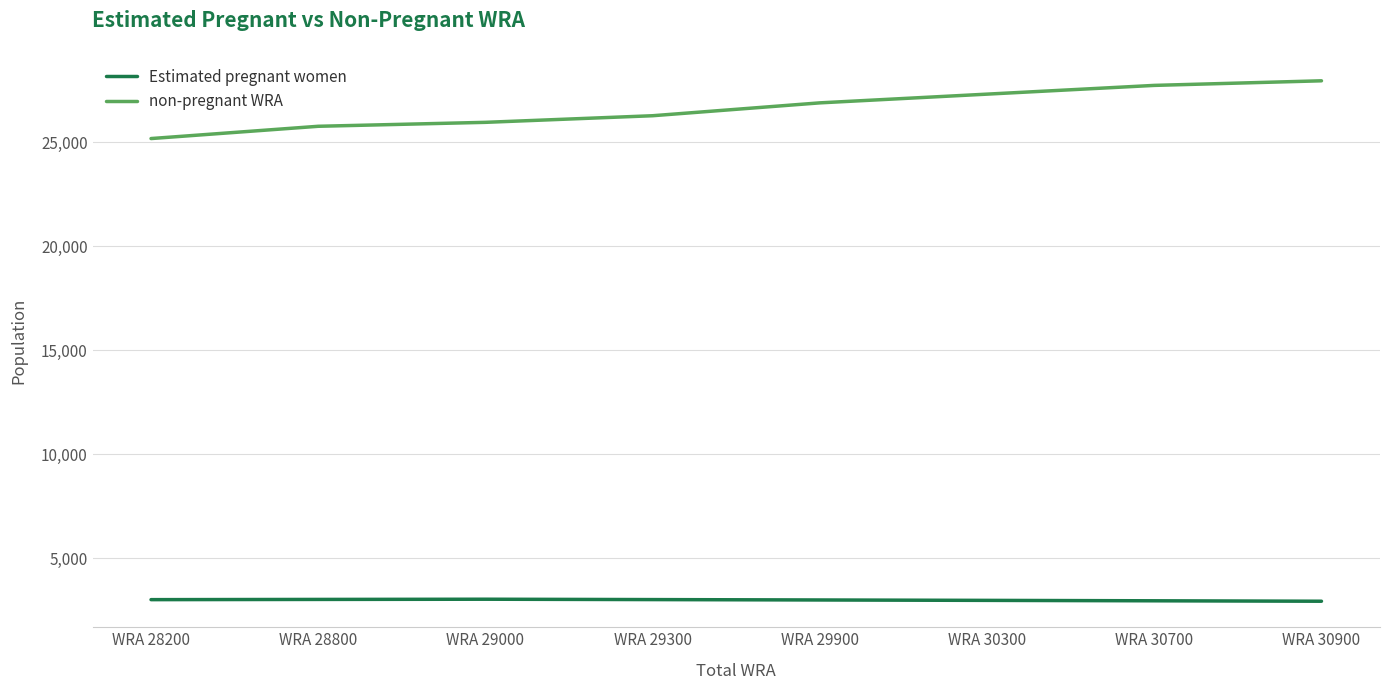

What value does the non-pregnant WRA series have at WRA 30700?

27737.2